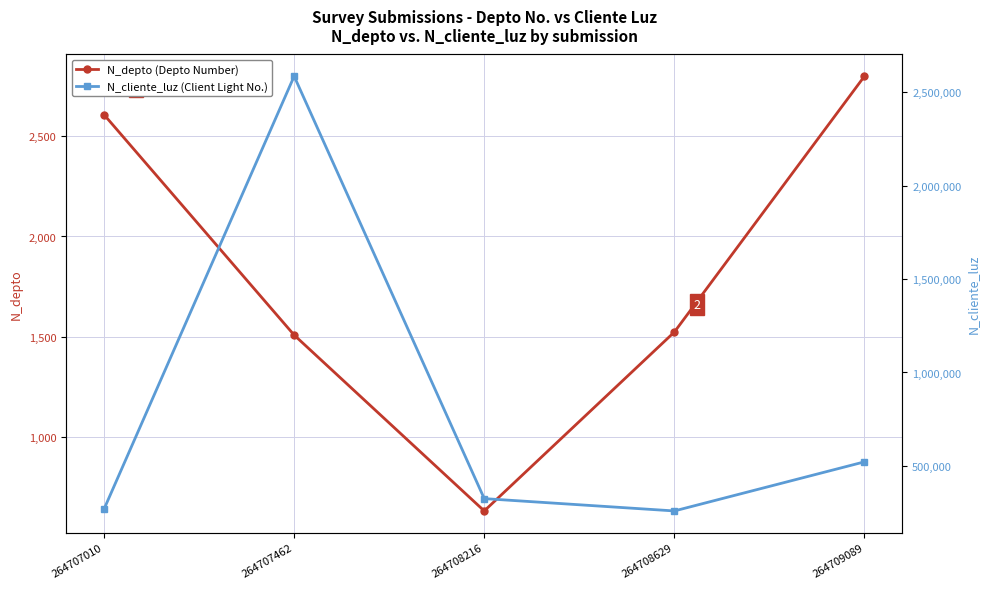

At which label is N_depto (Depto Number) closest to 1715?

264708629